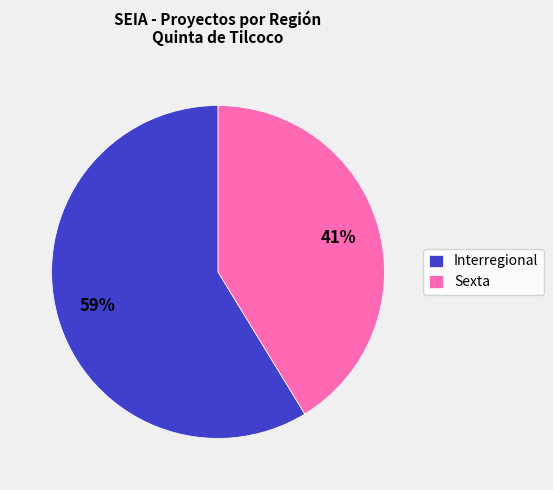

Rank the categories by value from lowest to highest.

Sexta, Interregional